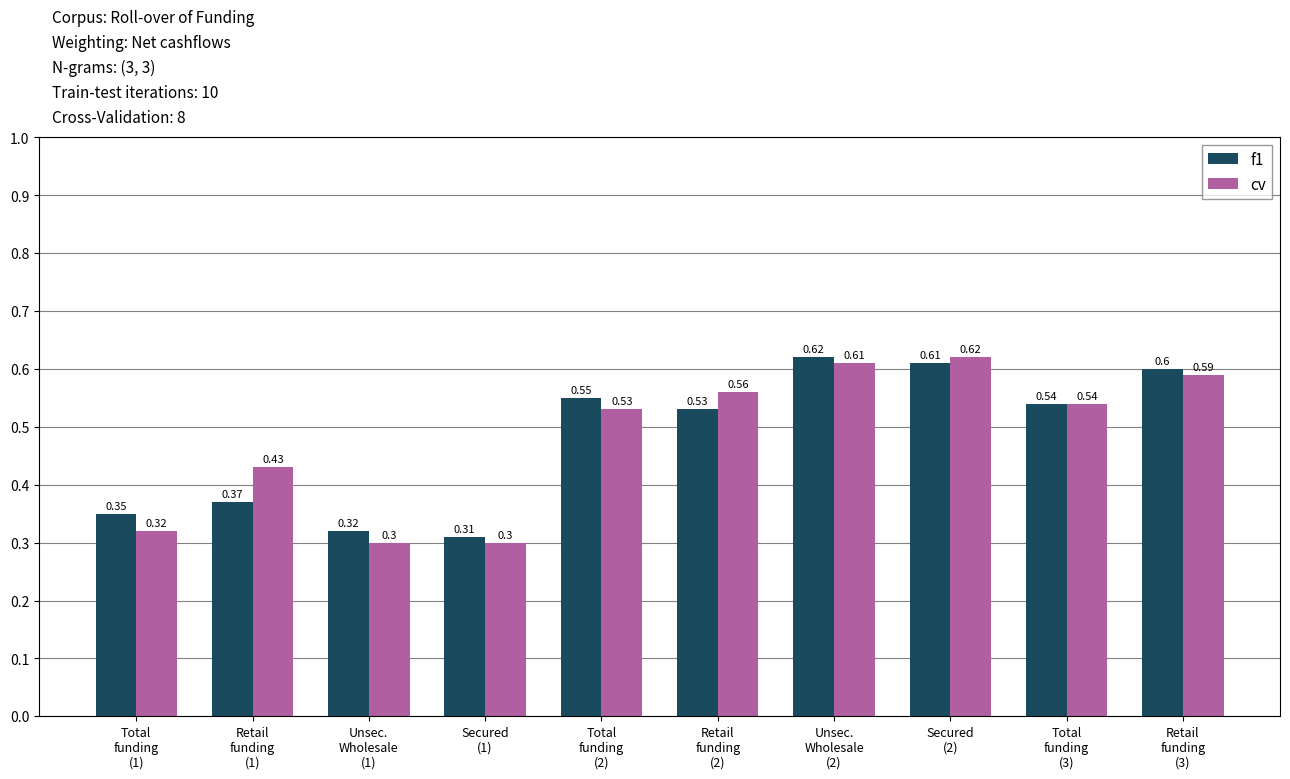

Is it true that f1 equals 0.3 at Unsec.
Wholesale
(1)?

True